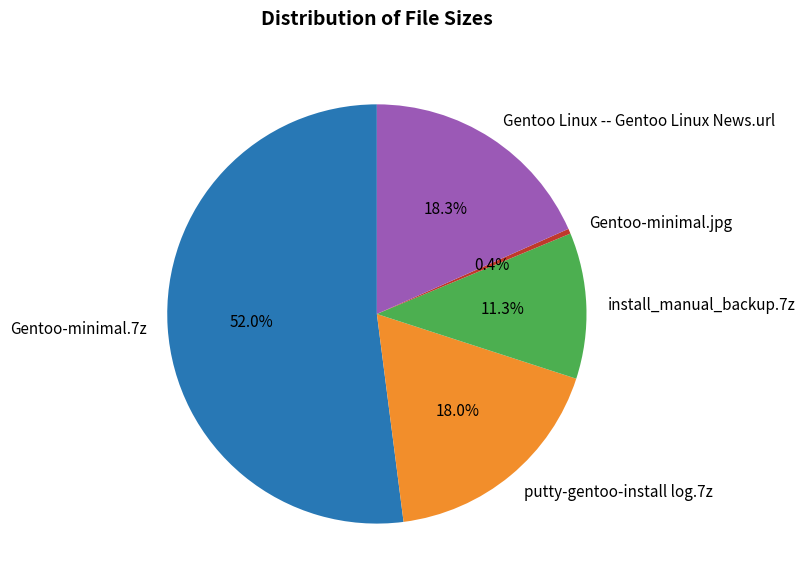

What percentage do Gentoo Linux -- Gentoo Linux News.url and putty-gentoo-install log.7z together represent?

36.3%